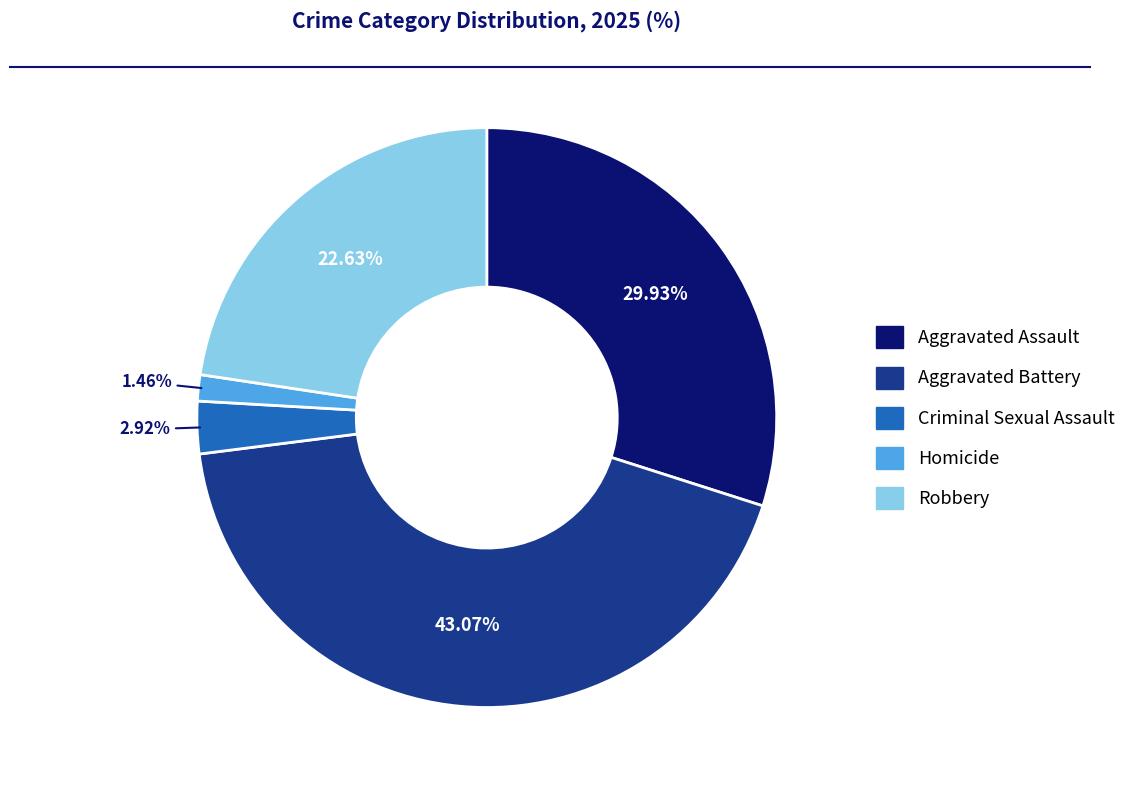

Which has a higher value, Homicide or Robbery?

Robbery